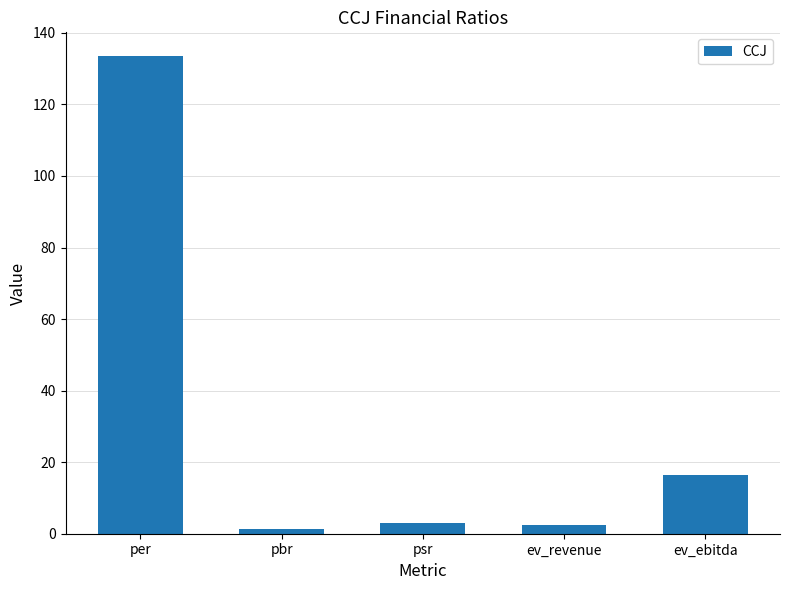

At which label is the value closest to 67?

ev_ebitda